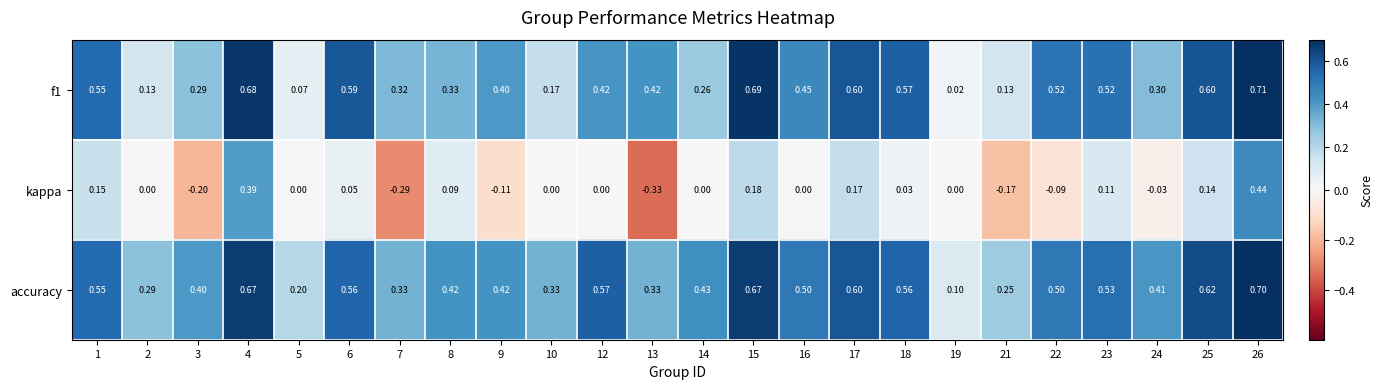

Which series has the largest total across all categories?

accuracy